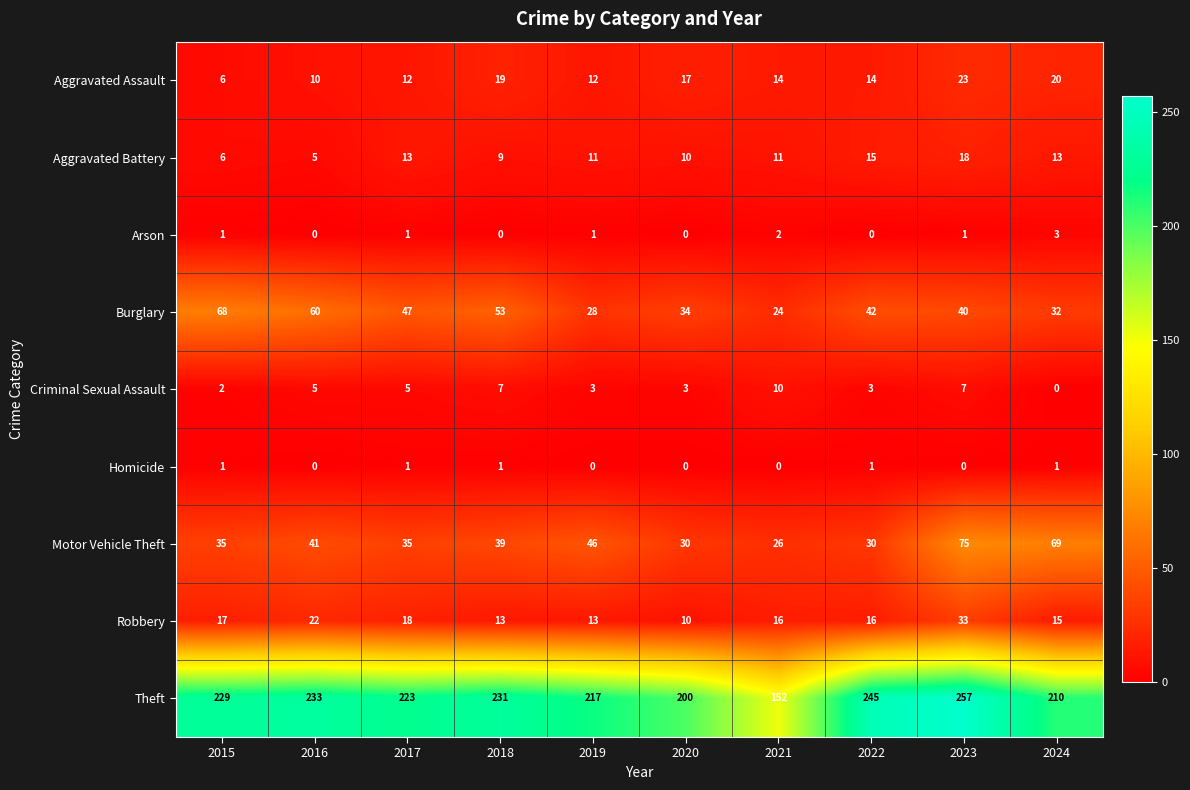

List the labels in order of Theft value, largest first.

2023, 2022, 2016, 2018, 2015, 2017, 2019, 2024, 2020, 2021